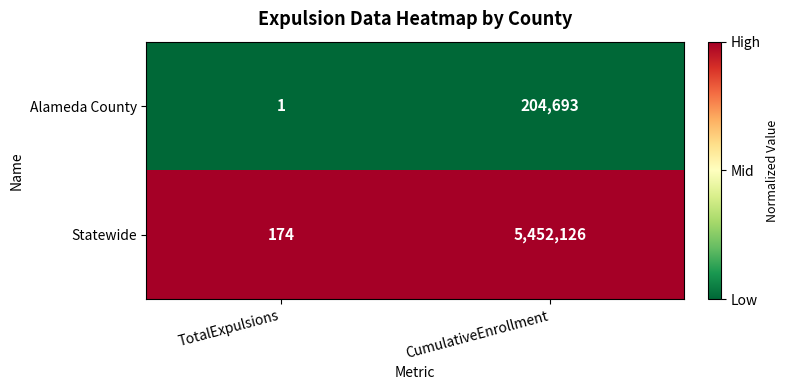

What is the total value across all series at TotalExpulsions?

175